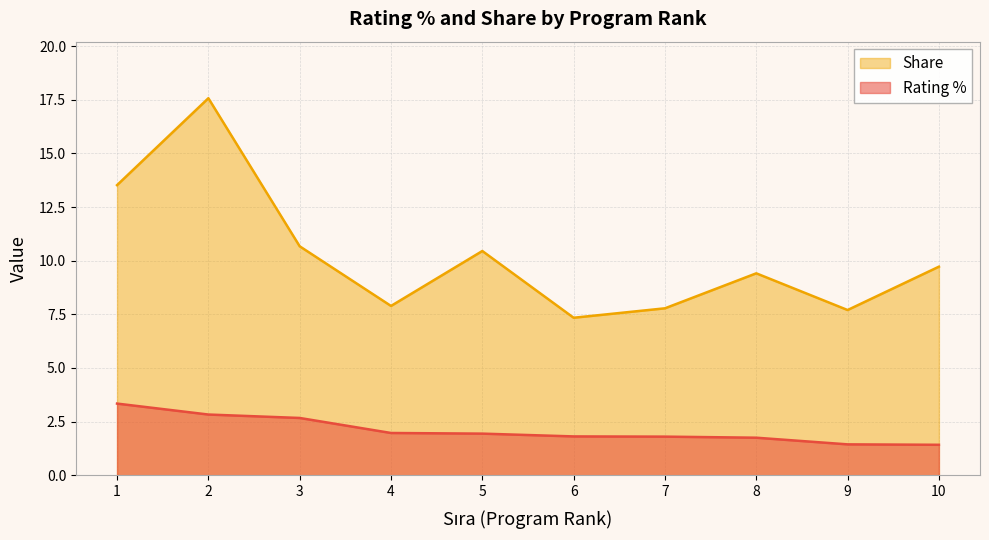

Count the number of data series in this chart.

2